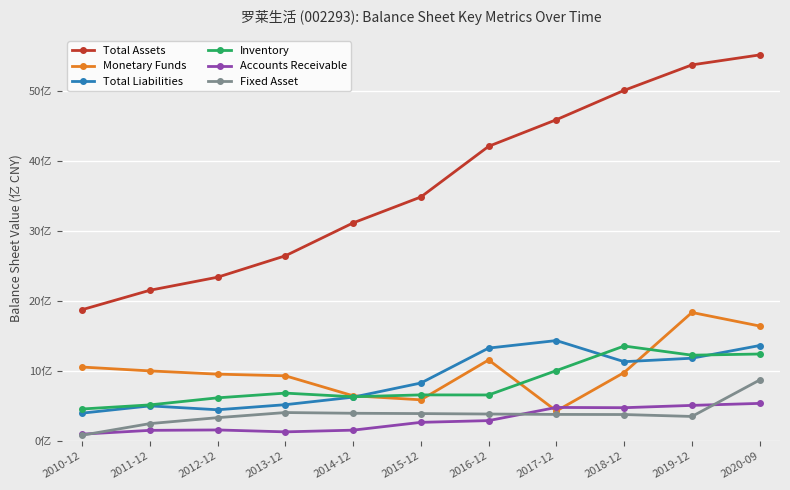

True or false: Inventory has more than 1 interior local peaks.

True